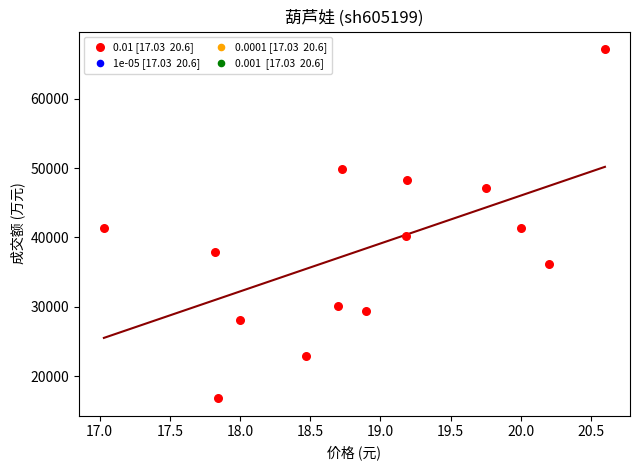

What is the range of Y values (max minus min)?

50396